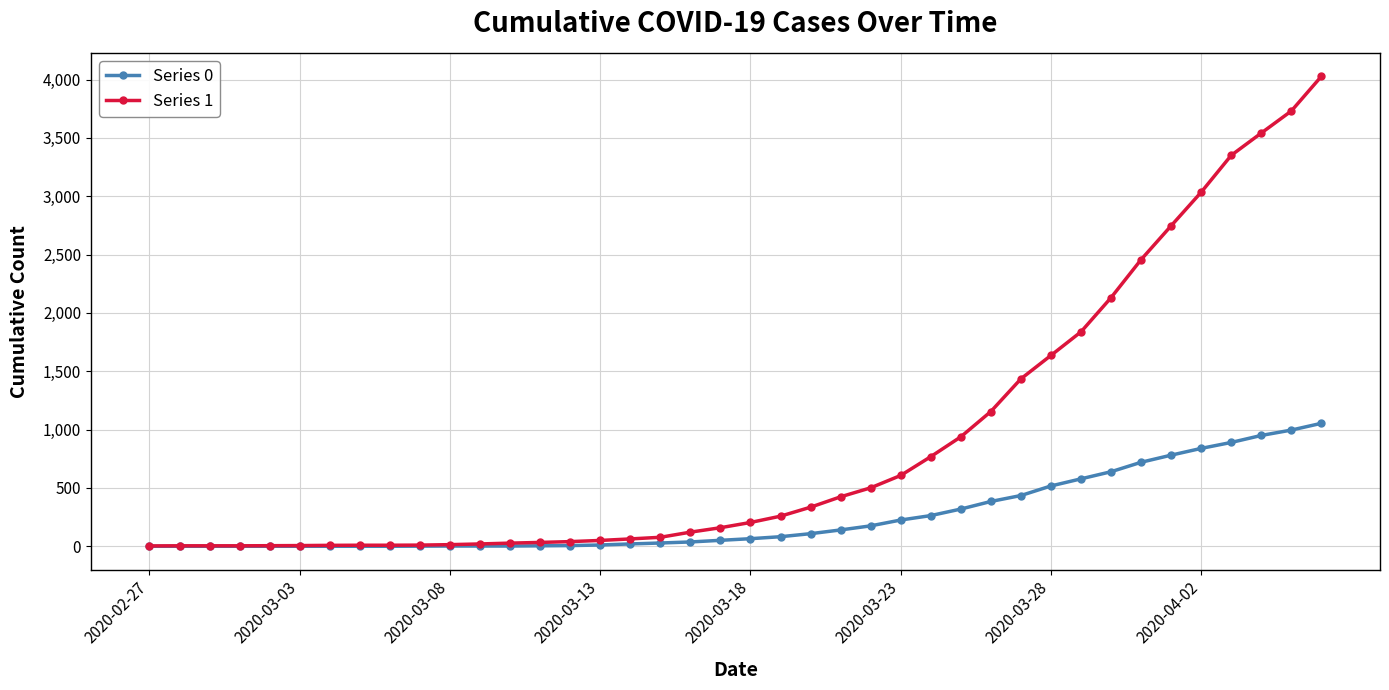

At how many categories does at least one series exceed 3404?

3